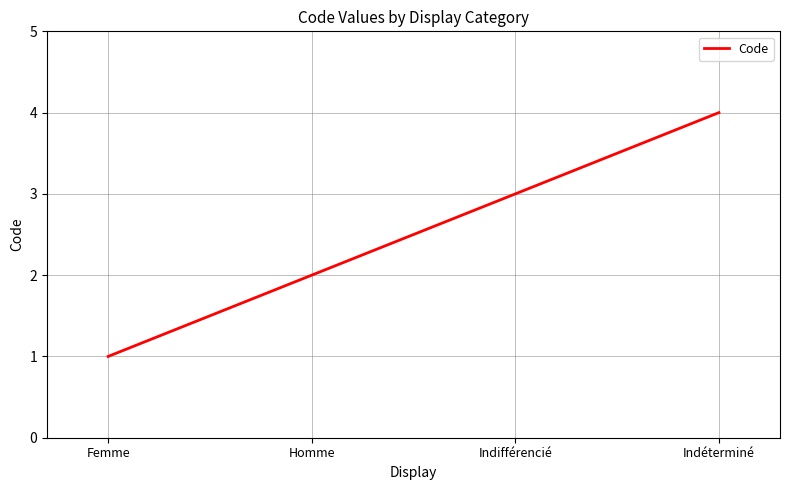

How many lines are shown in the chart?

1